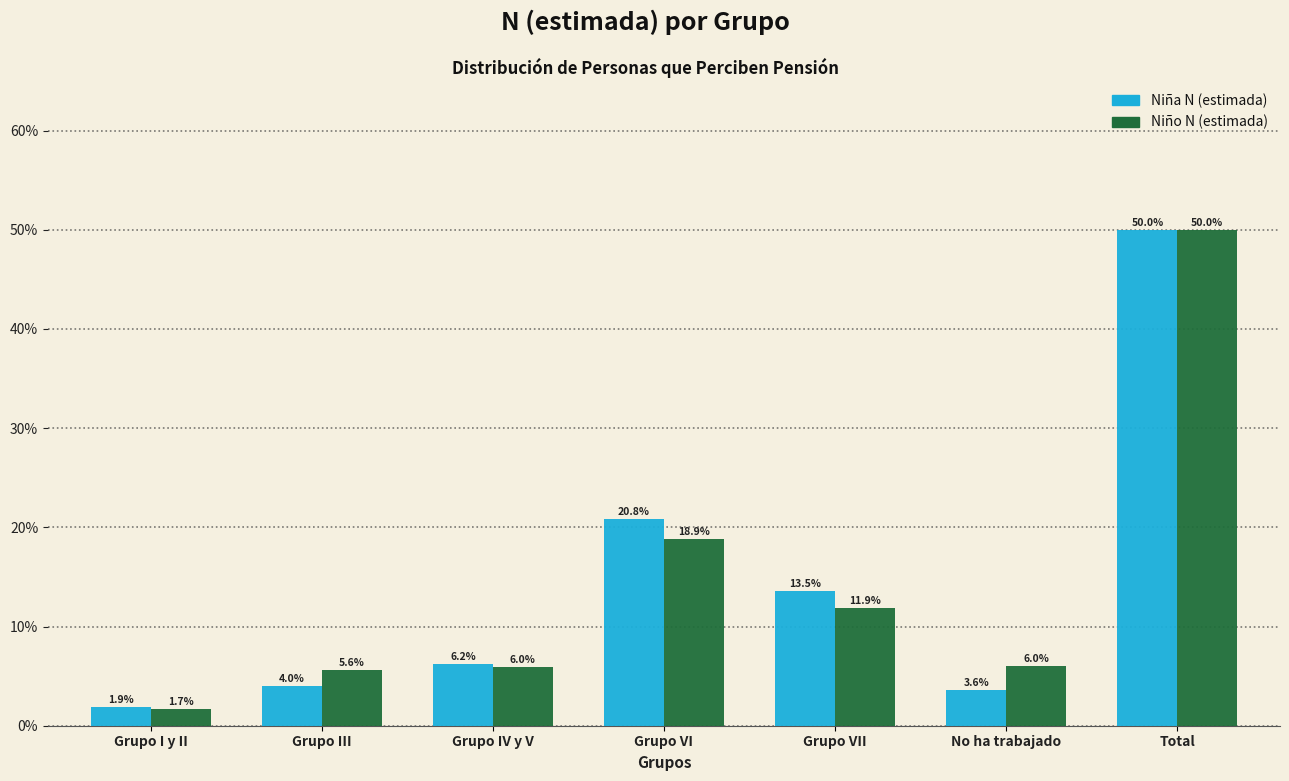

Reading right to left, extract all data points from this chart.

Niña N (estimada): Total=50.0	No ha trabajado=3.6	Grupo VII=13.5	Grupo VI=20.8	Grupo IV y V=6.2	Grupo III=4.0	Grupo I y II=1.9
Niño N (estimada): Total=50.0	No ha trabajado=6.0	Grupo VII=11.9	Grupo VI=18.9	Grupo IV y V=6.0	Grupo III=5.6	Grupo I y II=1.7